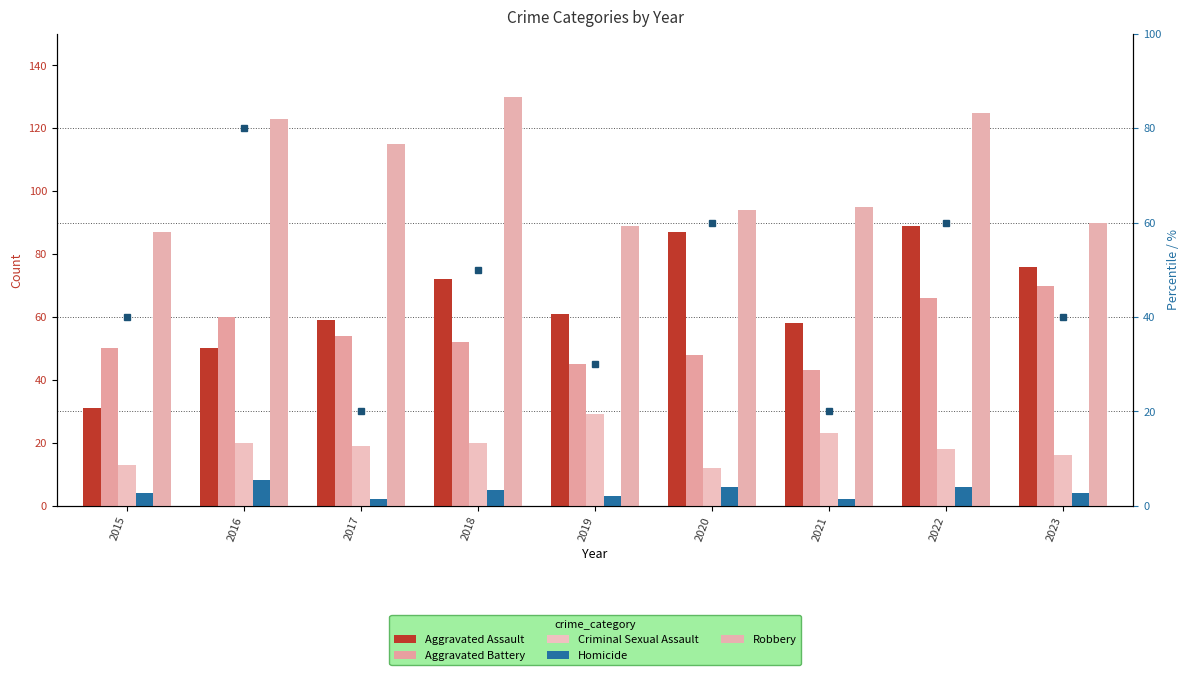

Does the chart contain stacked bars?

No